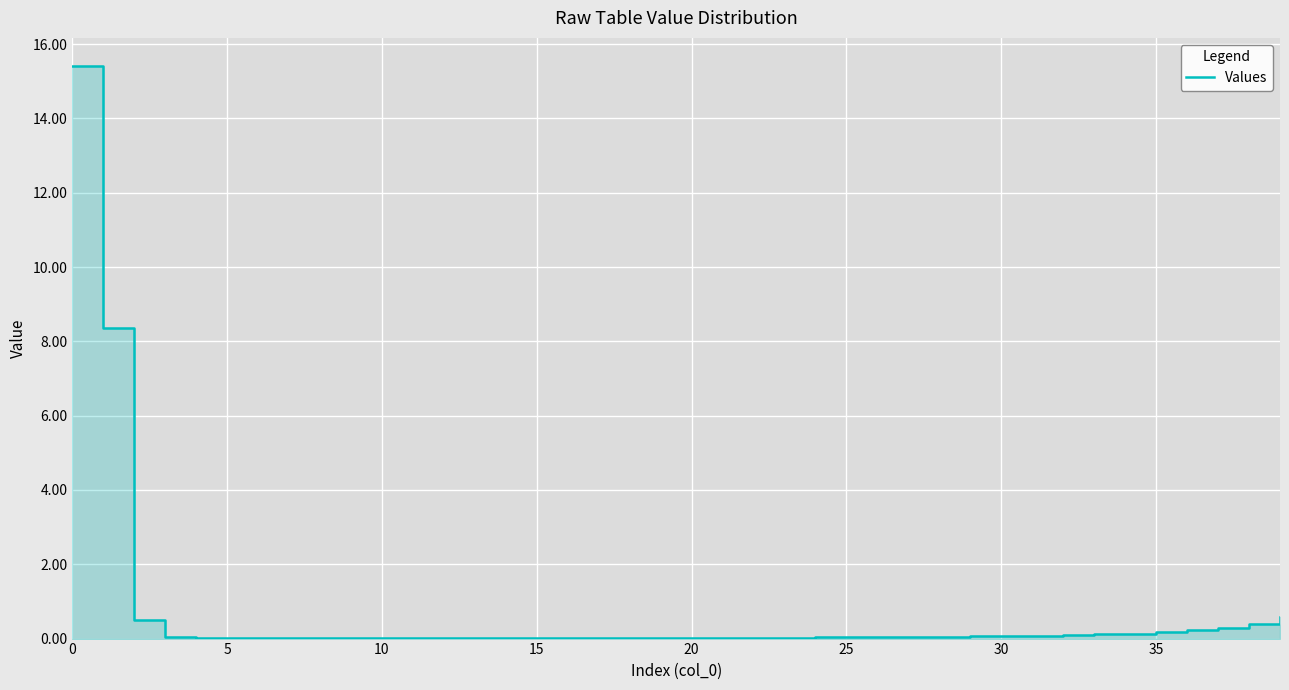

What is the label of the 21st point from the left?

20